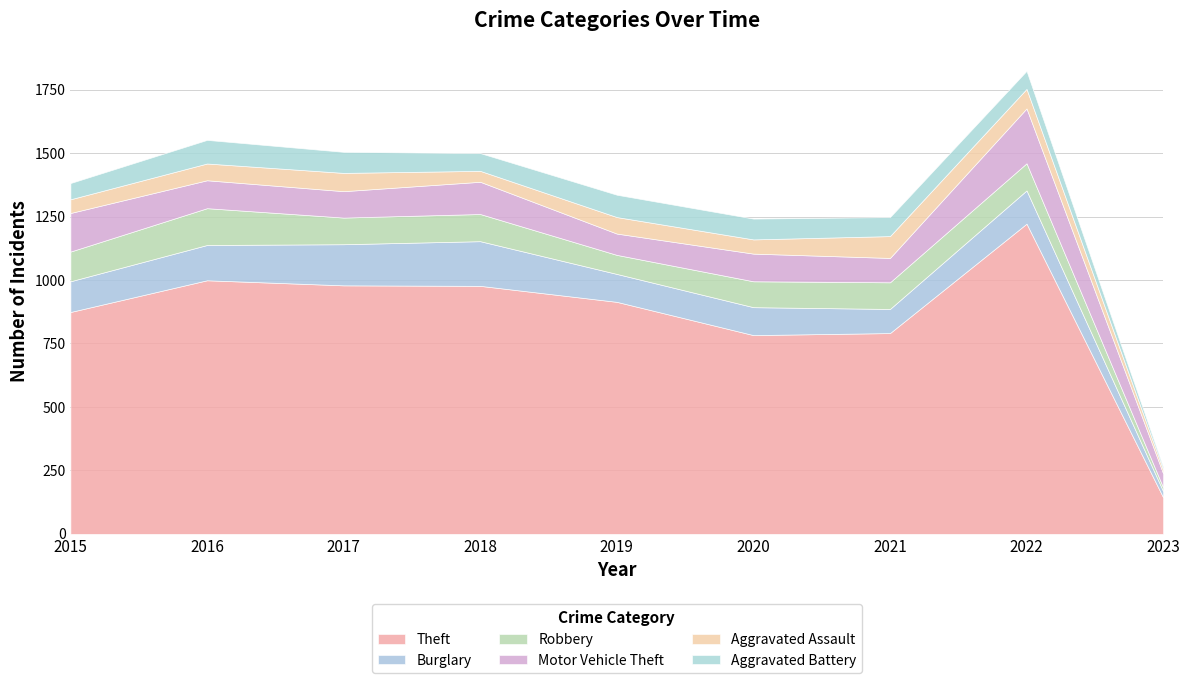

Is the value of Theft at 2023 greater than the value of Aggravated Assault at 2016?

Yes